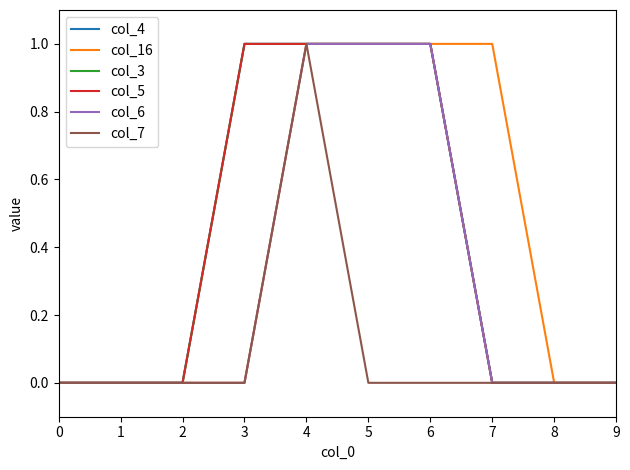

Does the chart display data point markers on the line(s)?

No